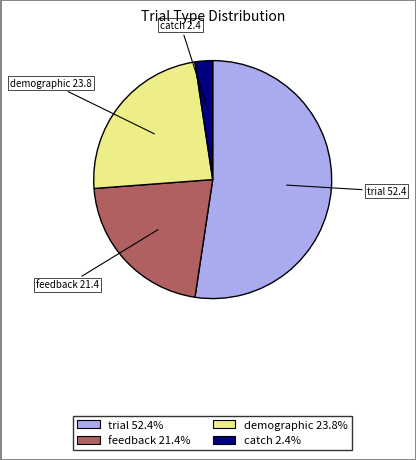

Does trial account for over 50% of the chart?

Yes